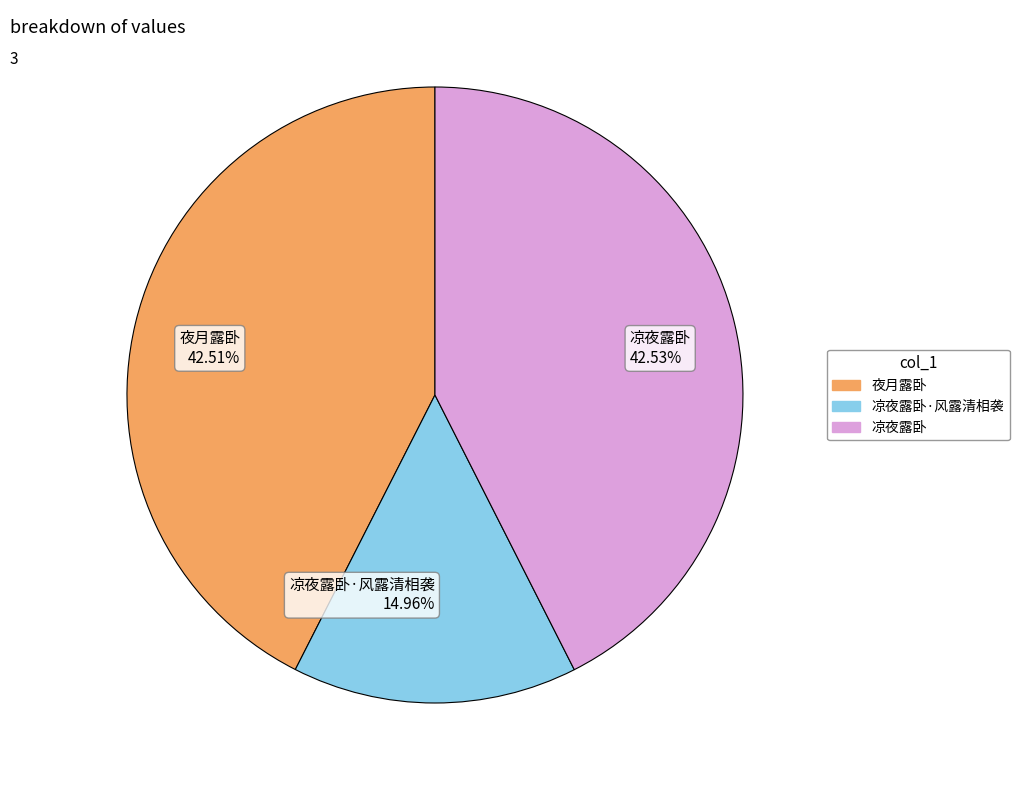

What is the ratio of the value at 凉夜露卧·风露清相袭 14.96% to the value at 夜月露卧 42.51%?

0.4